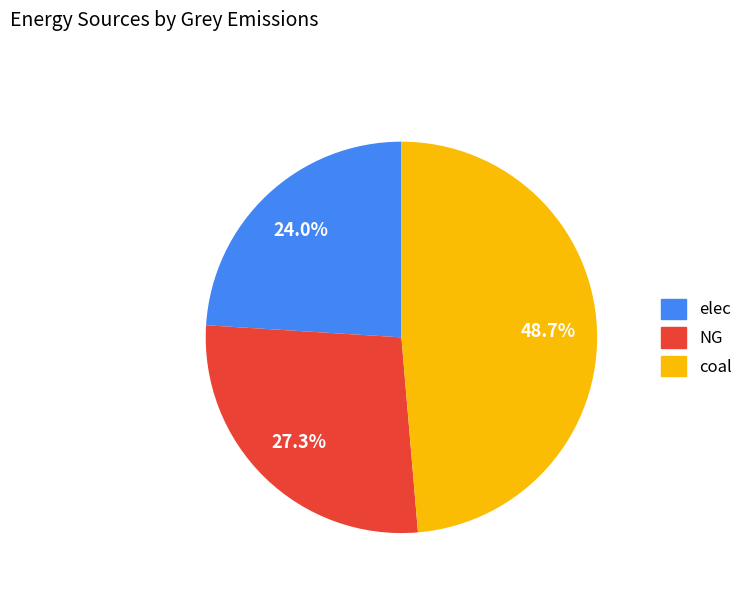

What portion of the pie excludes NG?

72.7%